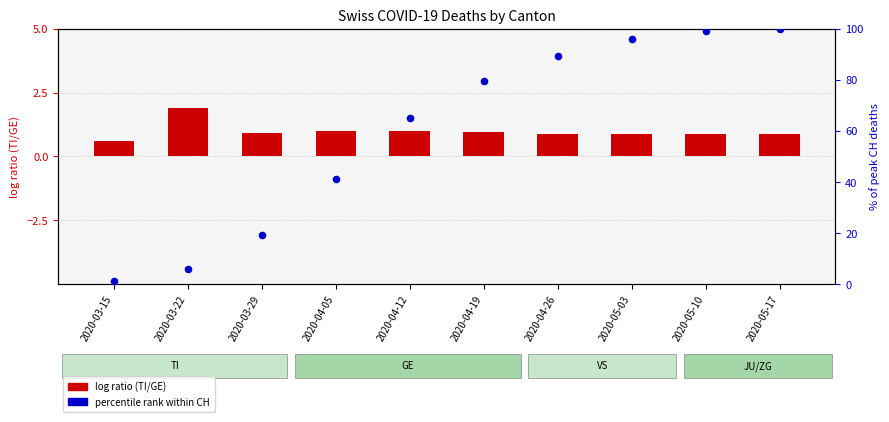

Which series has the largest total across all categories?

percentile rank CH